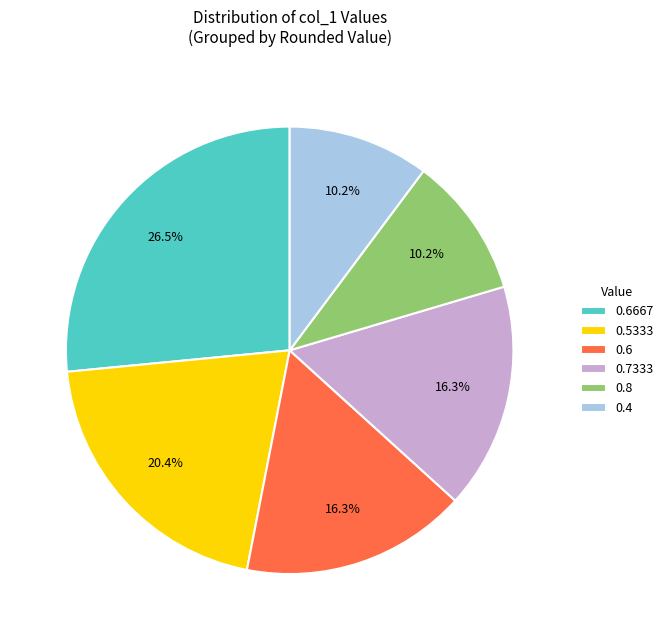

What portion of the pie excludes 0.6?

83.7%